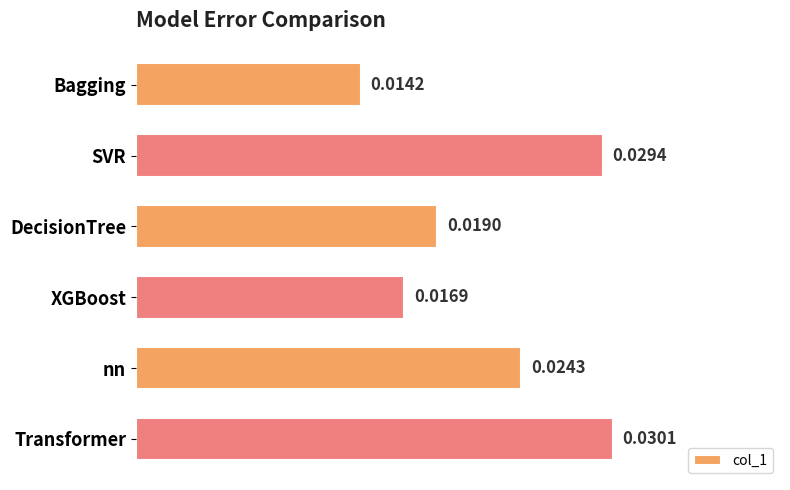

Count the values in the range 0 to 1.

6